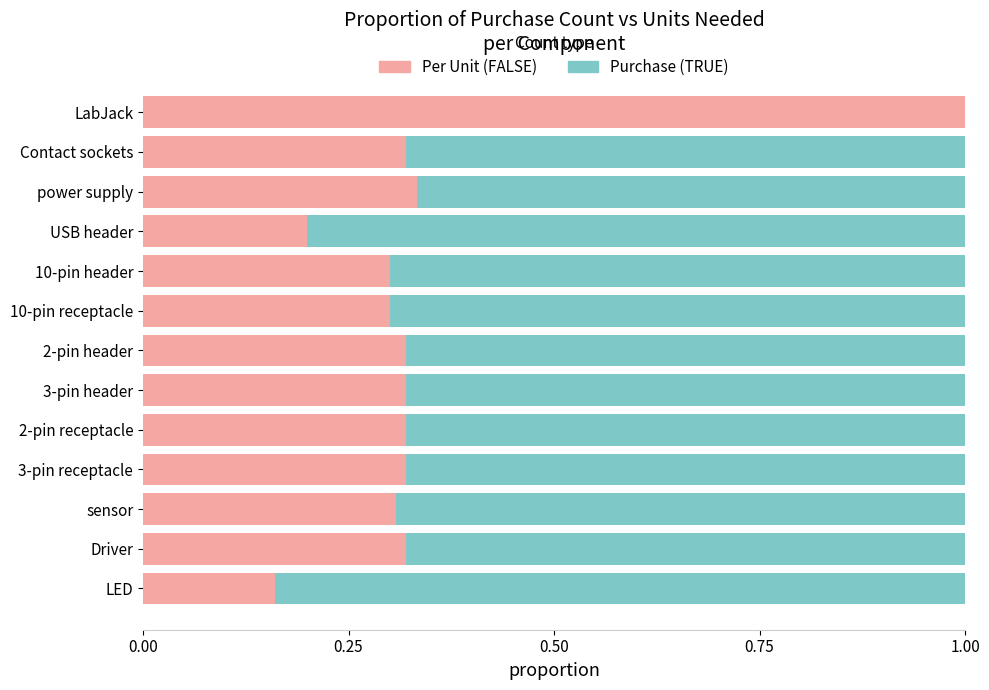

What is the total value across all series at LabJack?

1.0